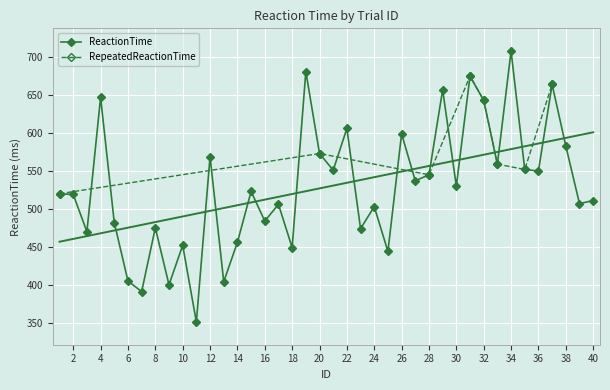

What is the value of the 33rd point from the left?

559